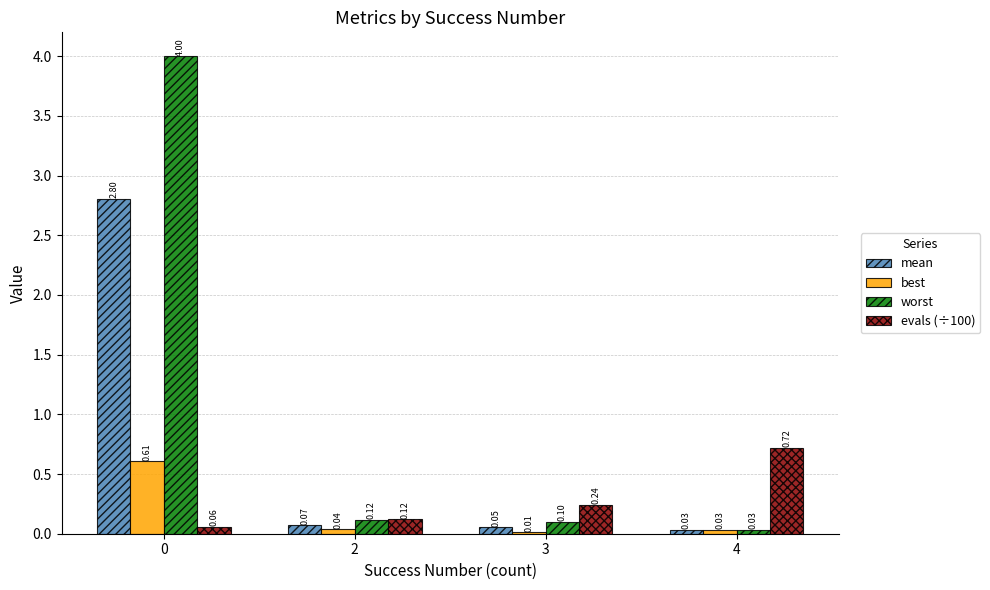

Which series has the widest spread of values?

worst